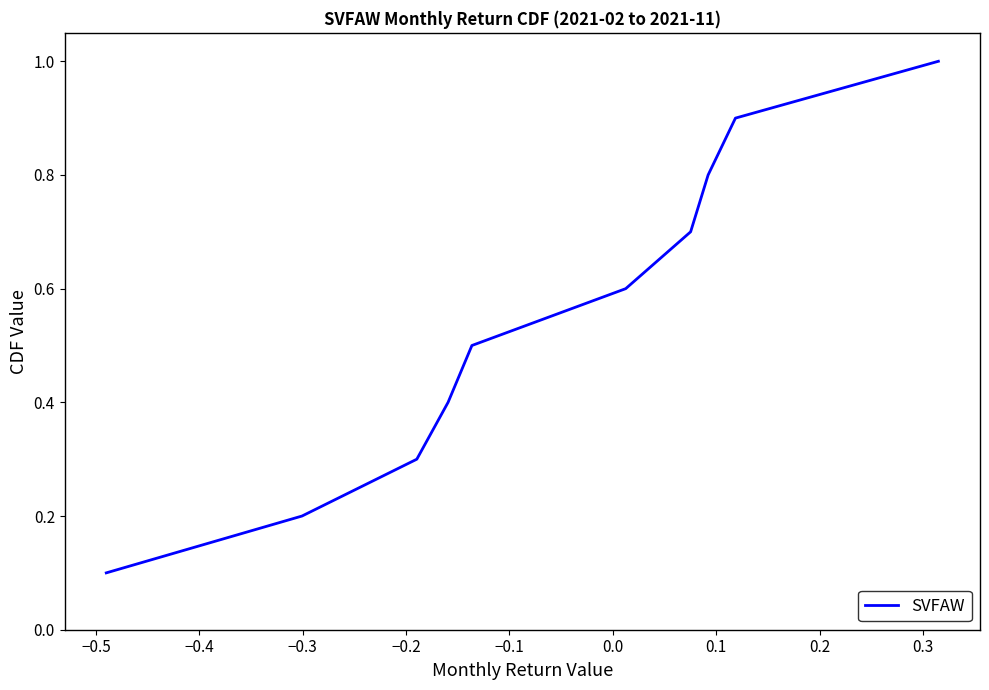

What is the maximum value shown in the chart?

1.0